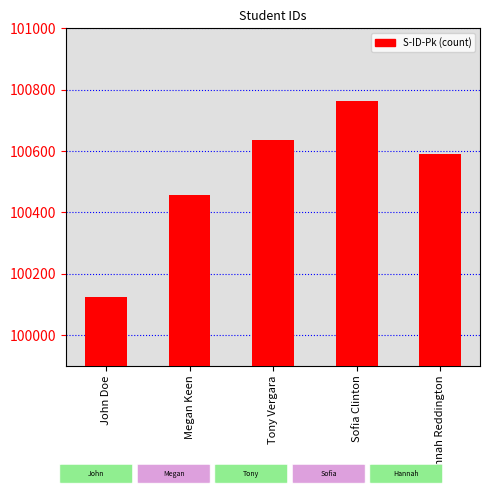

List the labels in order of value, smallest first.

John Doe, Megan Keen, Hannah Reddington, Tony Vergara, Sofia Clinton